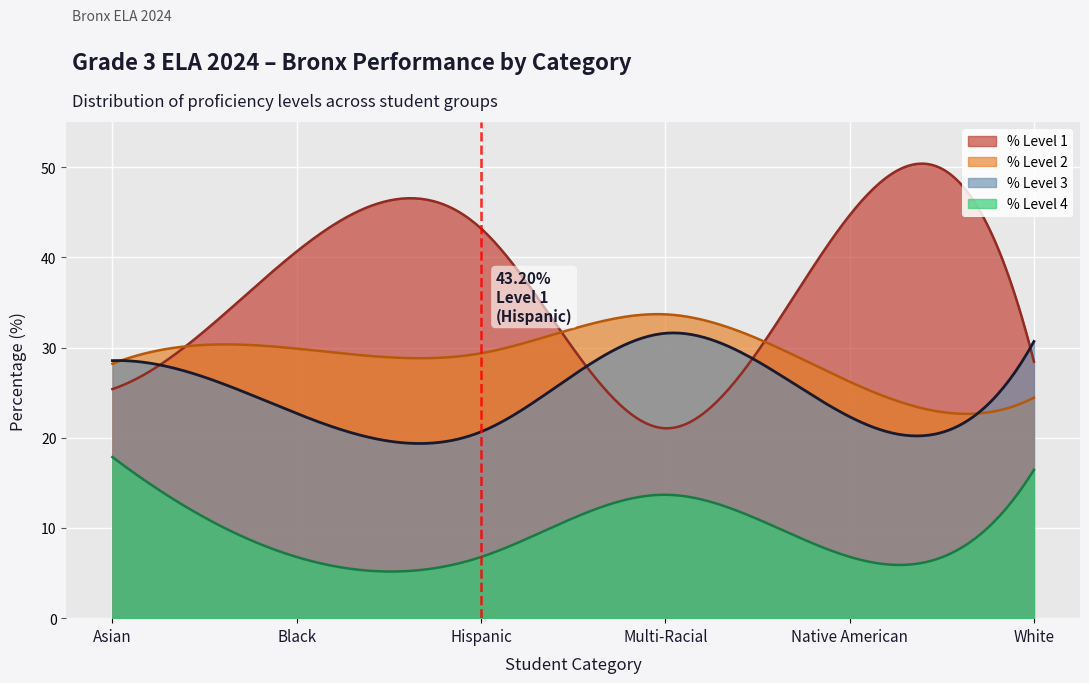

What is the value of the % Level 3 point at the 5th from the left?

22.3